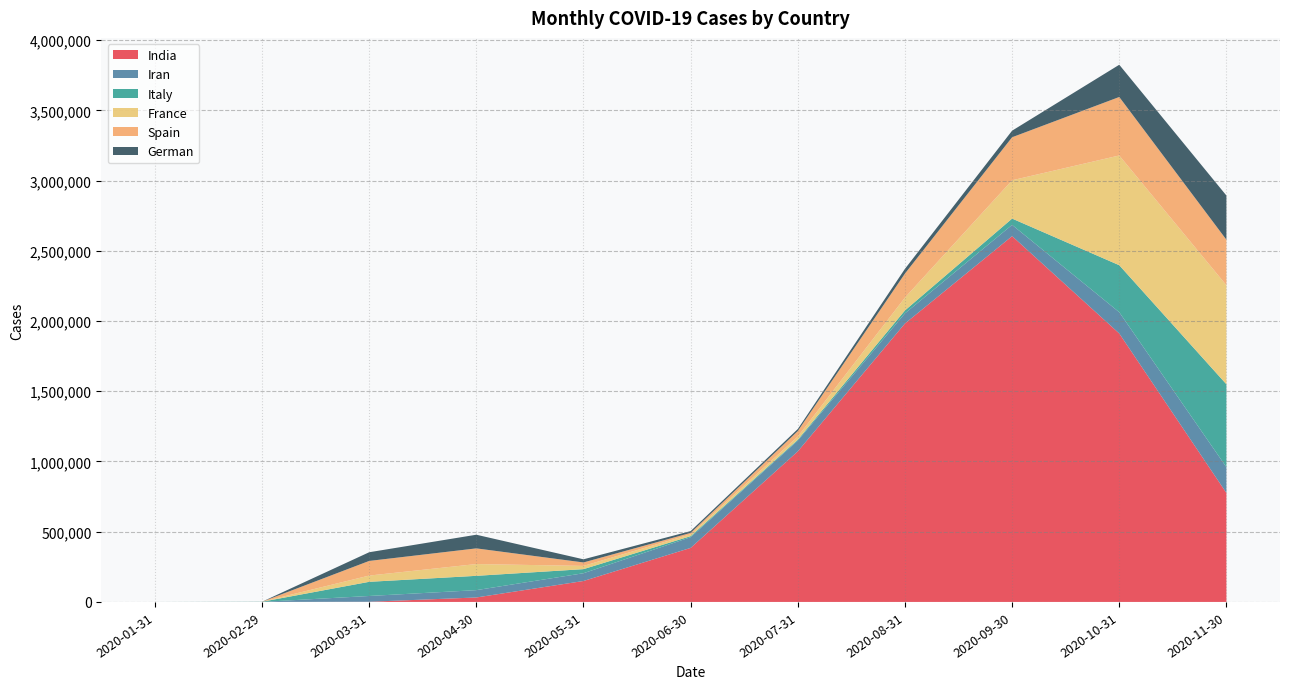

Reading right to left, transcribe all the data shown in this chart.

India: 775788	1911356	2604518	1982375	1072030	384697	149093	31799	1248	2	1
Iran: 183521	151315	80067	72040	76325	76255	55293	52162	41107	388	0
Italy: 590398	334663	44793	21060	6722	7343	29073	101852	100851	885	3
France: 704771	781294	272747	91370	22313	13530	23054	83892	44493	51	6
Spain: 324345	416490	306330	171164	39251	9842	24618	111629	104213	54	0
German: 314554	229534	46838	33683	14439	12777	22363	97206	61856	52	5